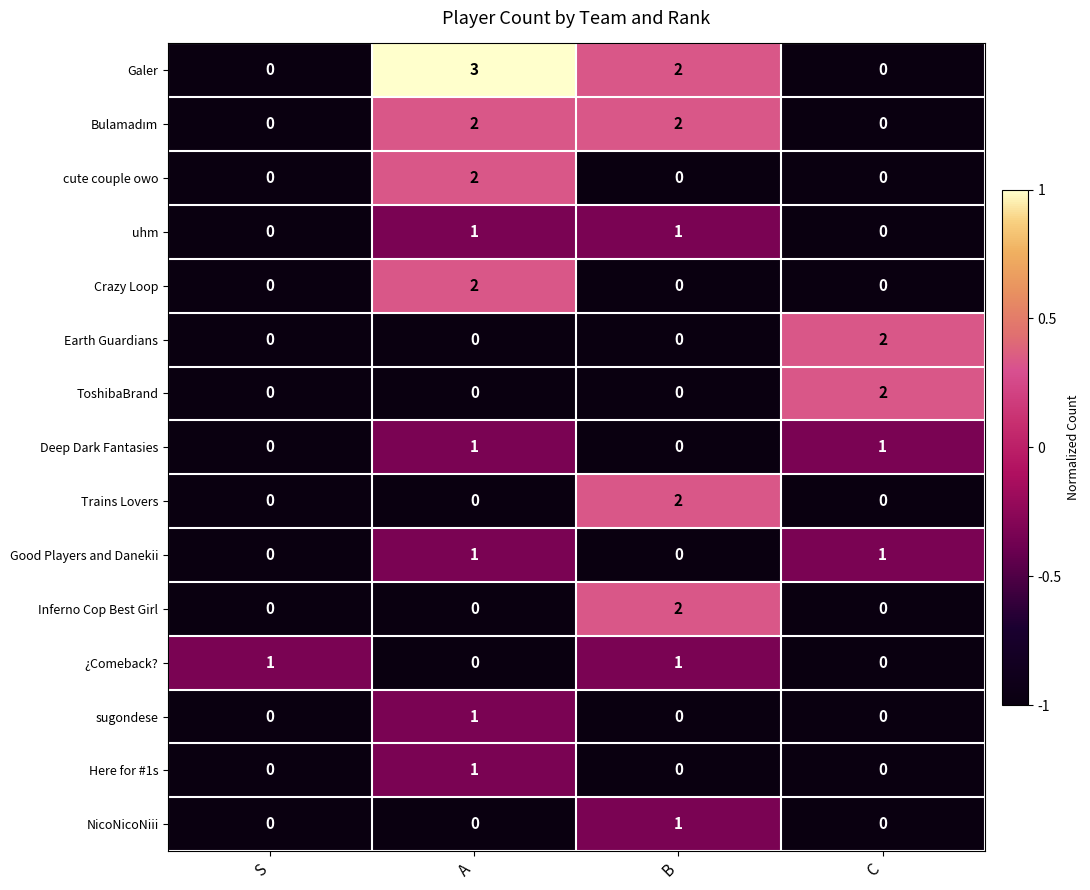

The NicoNicoNiii series shows 1 at C. True or false?

False